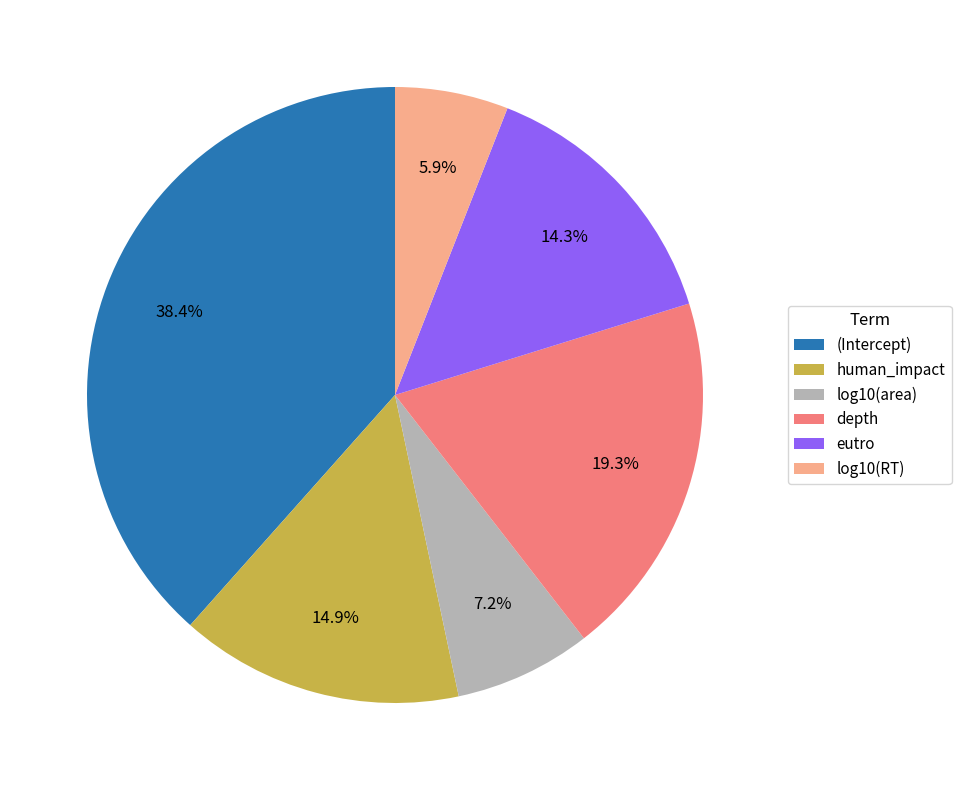

To the nearest percent, what percentage of the pie is human_impact?

15%